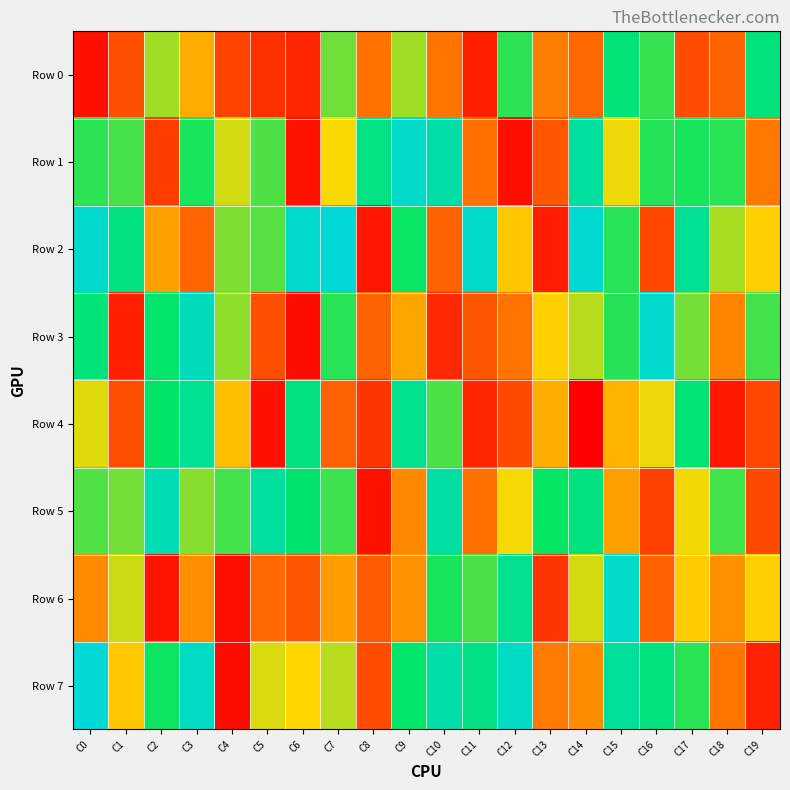

Reading left to right, transcribe all the data shown in this chart.

Row 0: C0=50720	C1=201482	C2=587453	C3=404048	C4=169681	C5=126741	C6=102599	C7=636586	C8=282153	C9=591425	C10=288563	C11=89758	C12=697880	C13=304972	C14=258020	C15=778445	C16=690569	C17=193429	C18=247615	C19=788860
Row 1: C0=697750	C1=674403	C2=152580	C3=719206	C4=541453	C5=666367	C6=54431	C7=505241	C8=805298	C9=953173	C10=877175	C11=277114	C12=43509	C13=216823	C14=860653	C15=515656	C16=706579	C17=717846	C18=701932	C19=296303
Row 2: C0=957745	C1=800056	C2=377960	C3=251644	C4=621713	C5=660090	C6=961360	C7=986305	C8=63989	C9=733369	C10=247583	C11=949763	C12=461646	C13=79916	C14=969563	C15=703698	C16=182735	C17=838449	C18=581549	C19=478561
Row 3: C0=783325	C1=90069	C2=751099	C3=926639	C4=603193	C5=200061	C6=41176	C7=702366	C8=249314	C9=388237	C10=109142	C11=214288	C12=284187	C13=480886	C14=567019	C15=704950	C16=959477	C17=630559	C18=320119	C19=676330
Row 4: C0=528287	C1=198216	C2=744686	C3=836820	C4=443736	C5=53008	C6=796312	C7=243951	C8=138586	C9=828075	C10=668320	C11=104339	C12=184128	C13=408882	C14=10360	C15=416687	C16=516951	C17=774249	C18=66052	C19=180455
Row 5: C0=665613	C1=632037	C2=908312	C3=611383	C4=677715	C5=860819	C6=758326	C7=682714	C8=52987	C9=327764	C10=874609	C11=275617	C12=508222	C13=737726	C14=798250	C15=377814	C16=167713	C17=509994	C18=677470	C19=185537
Row 6: C0=331648	C1=548275	C2=60732	C3=341265	C4=45089	C5=260931	C6=214202	C7=373476	C8=232159	C9=349442	C10=718878	C11=668574	C12=830064	C13=139241	C14=539157	C15=953473	C16=243655	C17=475156	C18=346665	C19=480737
Row 7: C0=977981	C1=461356	C2=732047	C3=942226	C4=40670	C5=534543	C6=494067	C7=565726	C8=195092	C9=750961	C10=883592	C11=810466	C12=941897	C13=299266	C14=335243	C15=854345	C16=790639	C17=701892	C18=288319	C19=92647